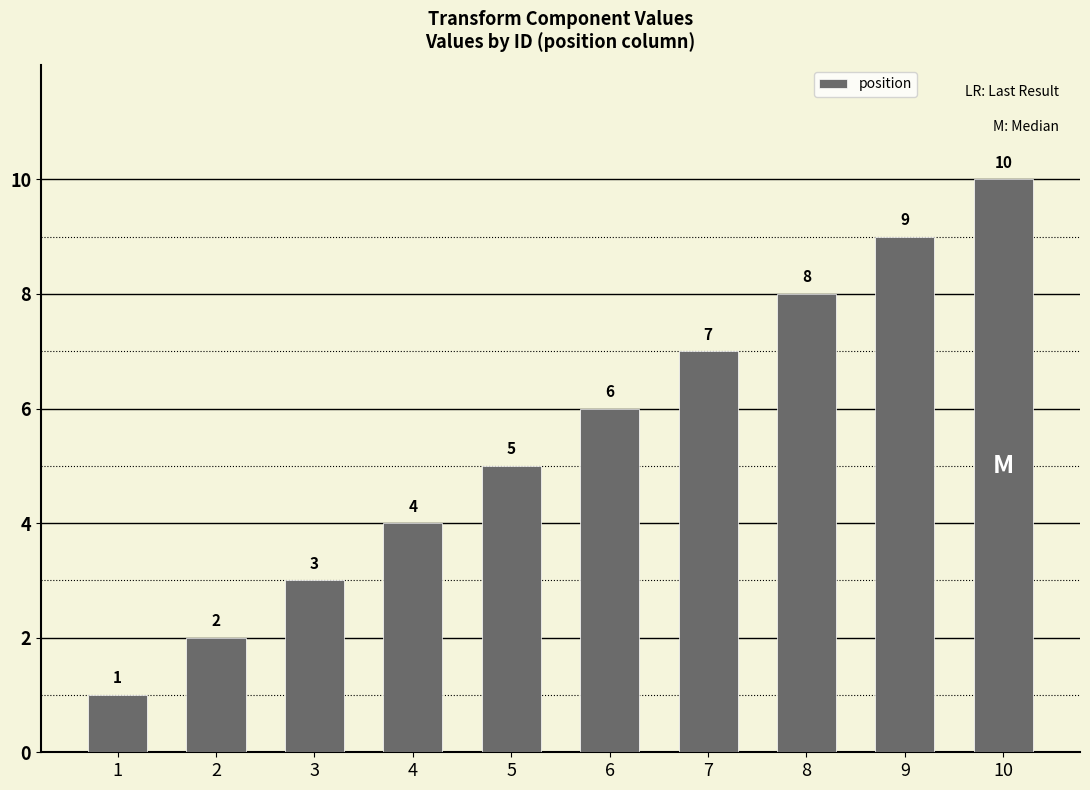

Reading left to right, extract all data points from this chart.

1	2	3	4	5	6	7	8	9	10